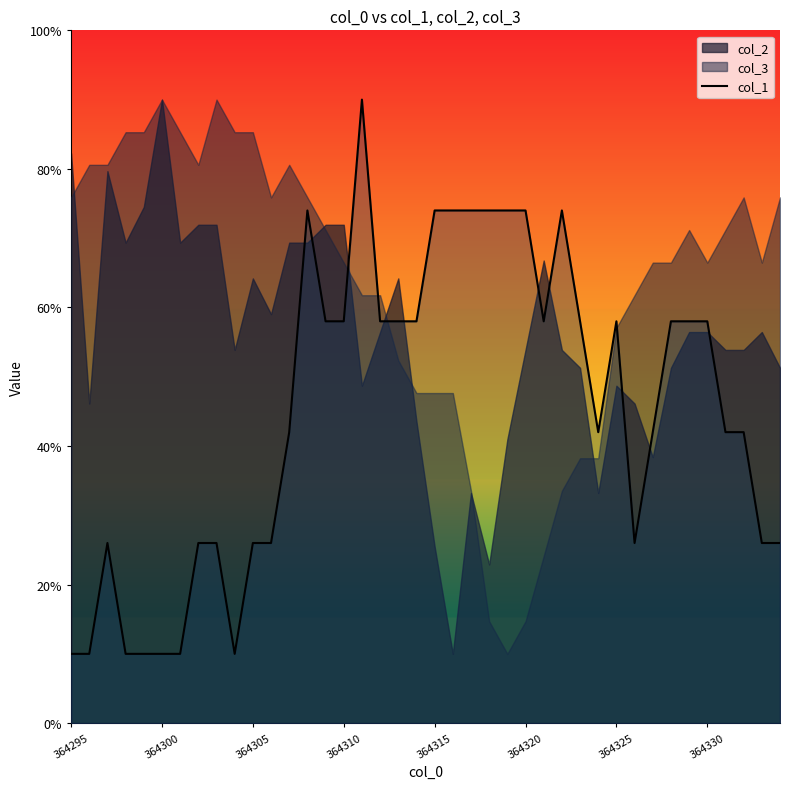

Reading left to right, what are all the values shown in this chart?

0.1	0.1	0.3	0.1	0.1	0.1	0.1	0.3	0.3	0.1	0.3	0.3	0.4	0.7	0.6	0.6	0.9	0.6	0.6	0.6	0.7	0.7	0.7	0.7	0.7	0.7	0.6	0.7	0.6	0.4	0.6	0.3	0.4	0.6	0.6	0.6	0.4	0.4	0.3	0.3